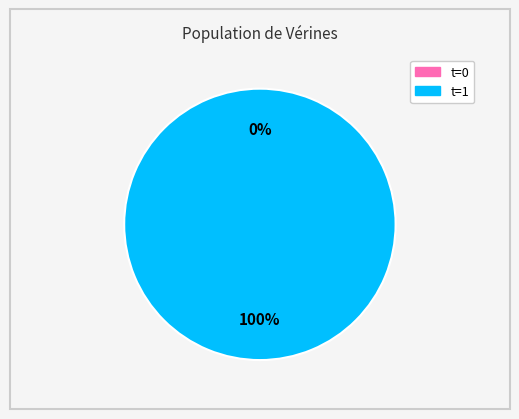

Rank the categories by value from lowest to highest.

0, 1